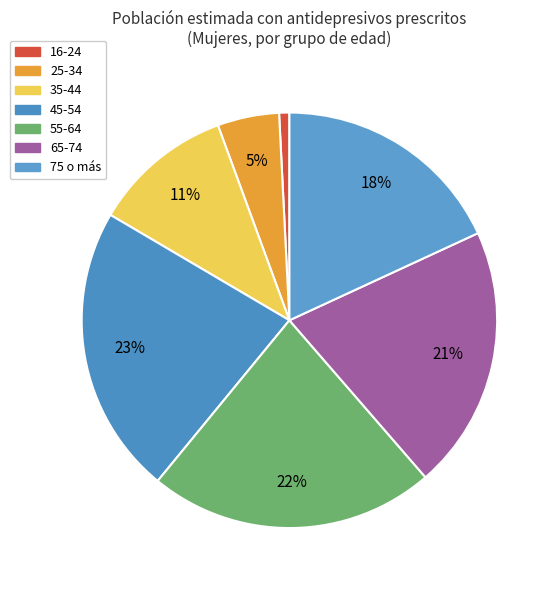

What is the largest slice in the pie chart?

45-54 Sí